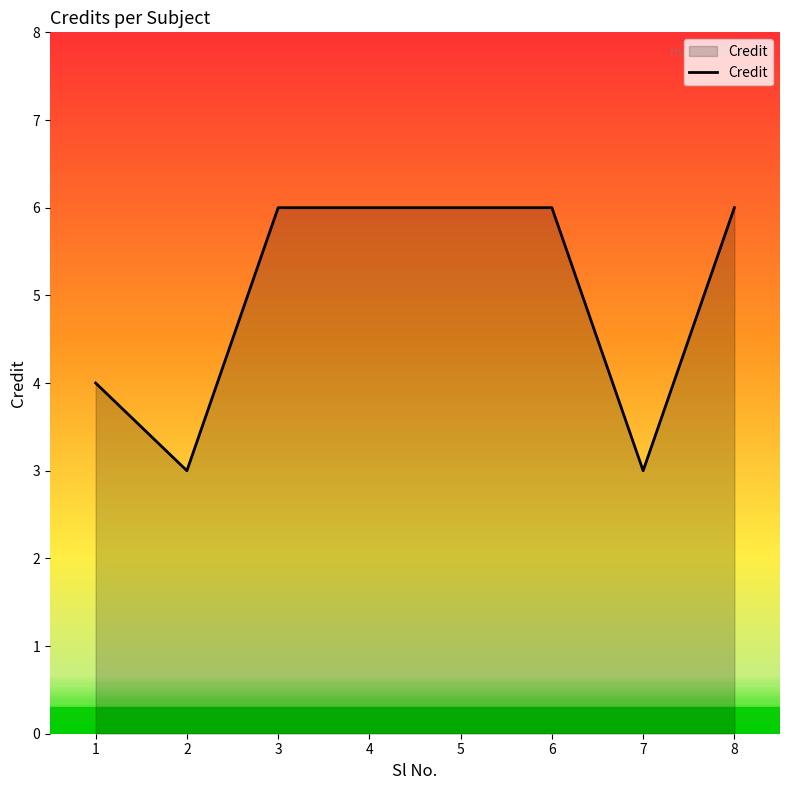

What is the difference between the values at 2 and 5?

3